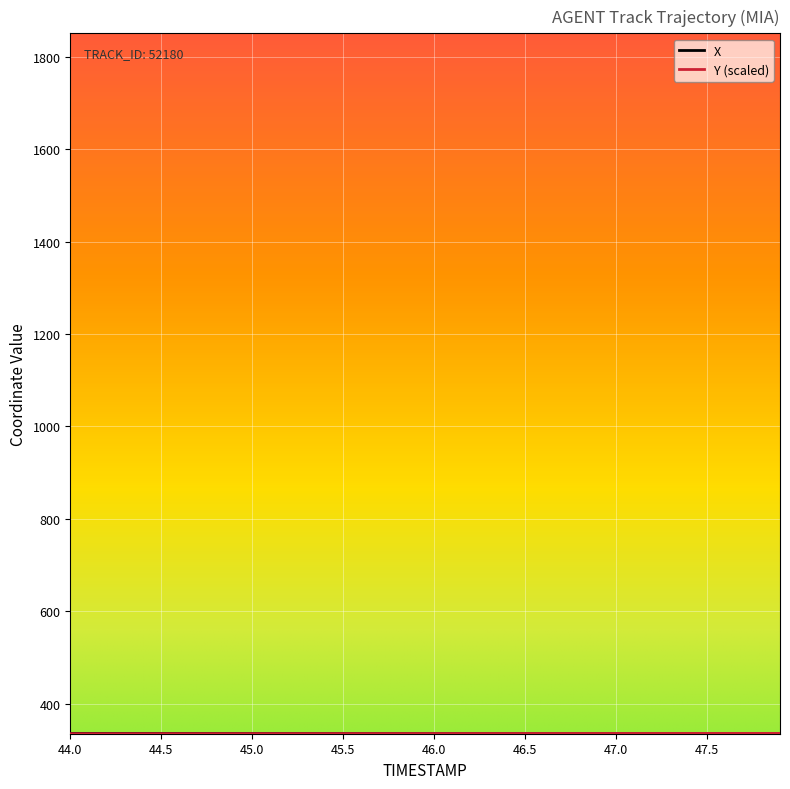

What is the smallest value displayed?

334.7